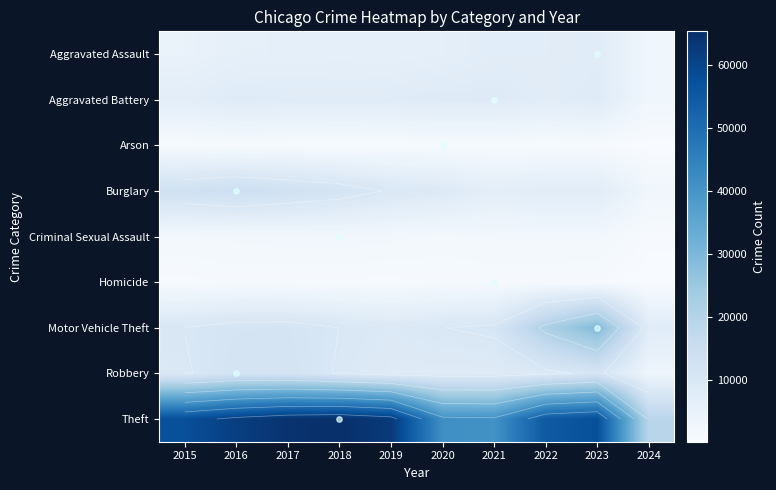

What is the smallest value displayed?

163